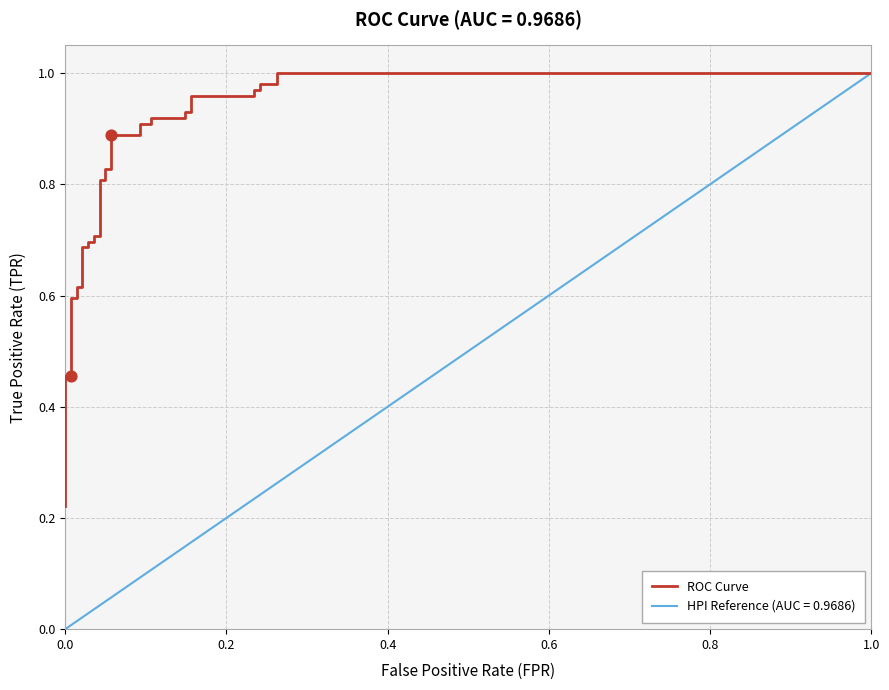

Is it true that HPI Reference (AUC = 0.9686) equals -0.4 at 0.0?

False